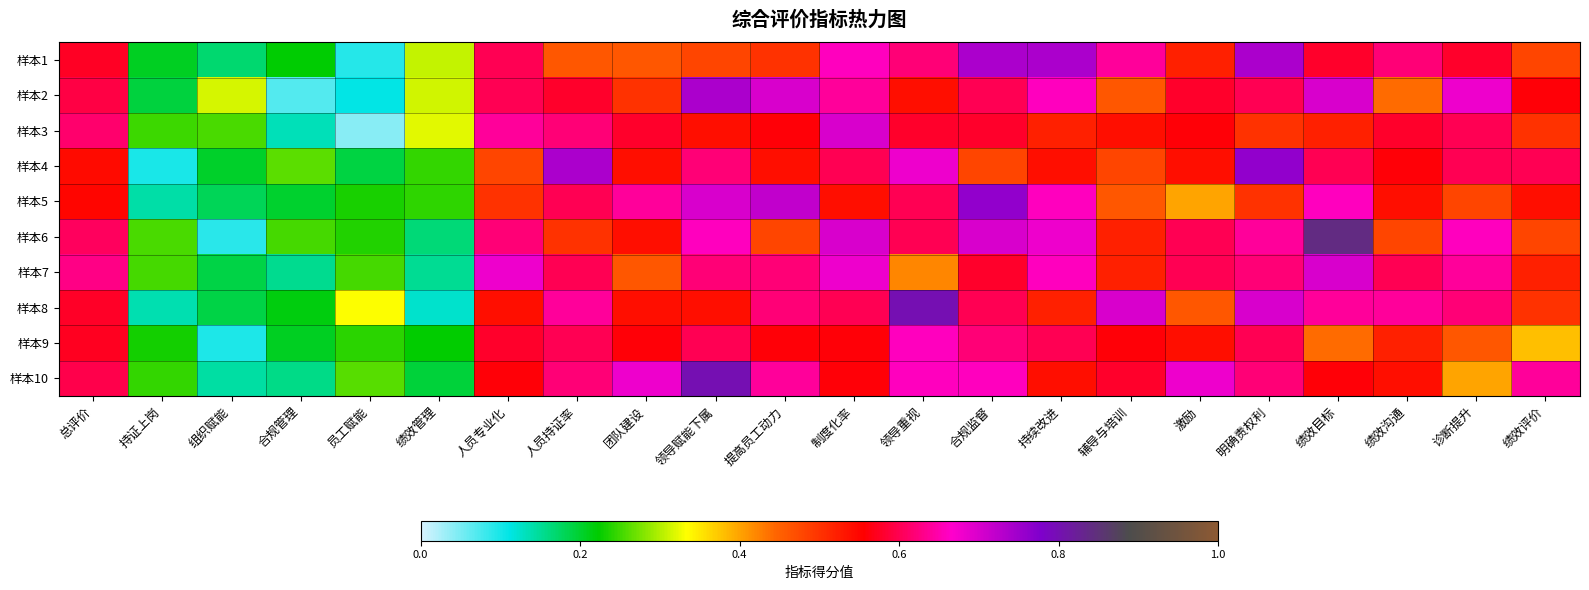

At how many categories does at least one series exceed 0?

22